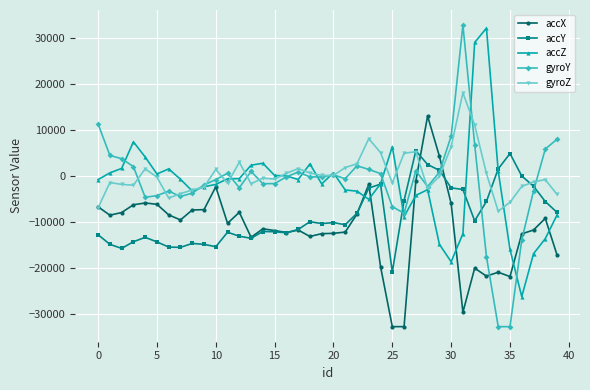

In gyroZ, how many points are higher than both neighbors (excluding endpoints)?

10